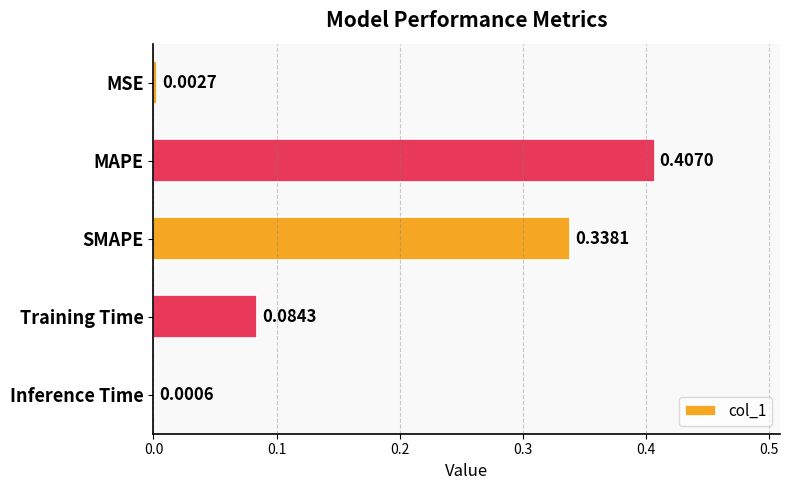

Where is the data nearest to the value 0?

Inference Time